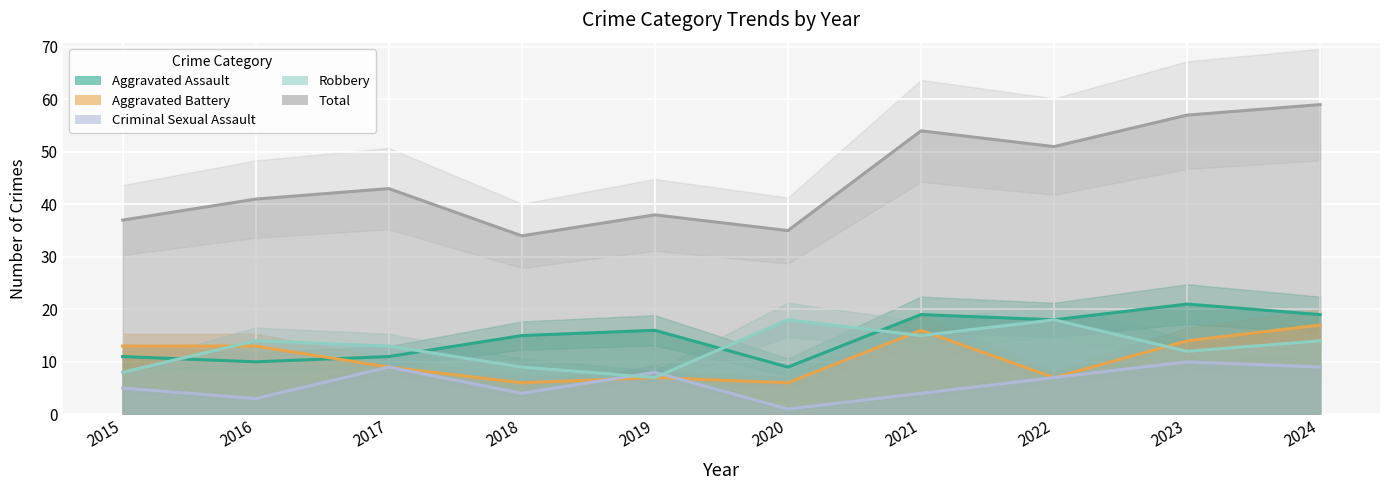

The value of Robbery at 2021 is 15. True or false?

True